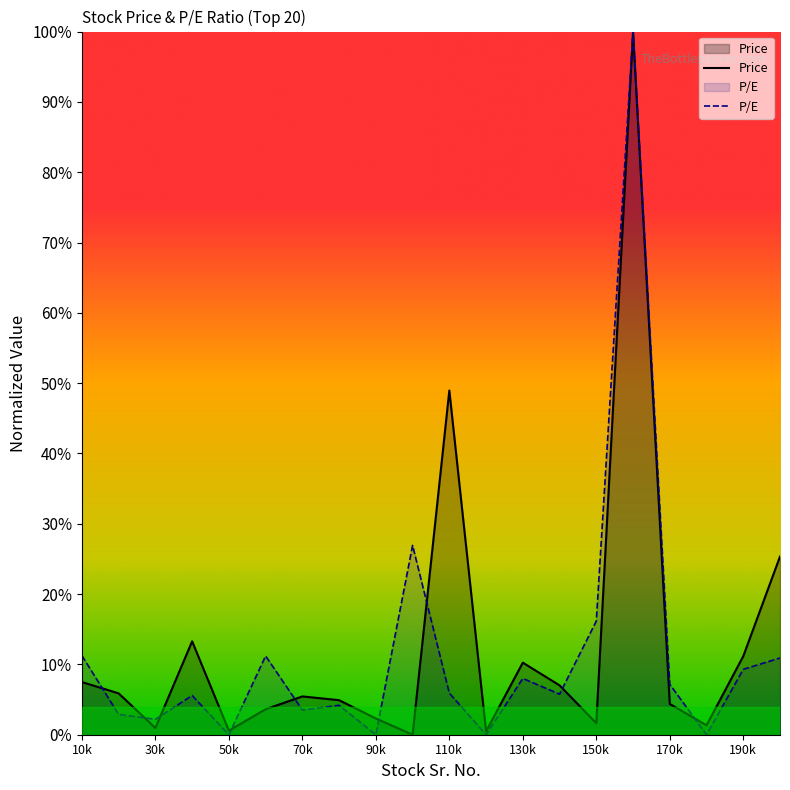

True or false: P/E has more than 2 points higher than both neighbors.

True